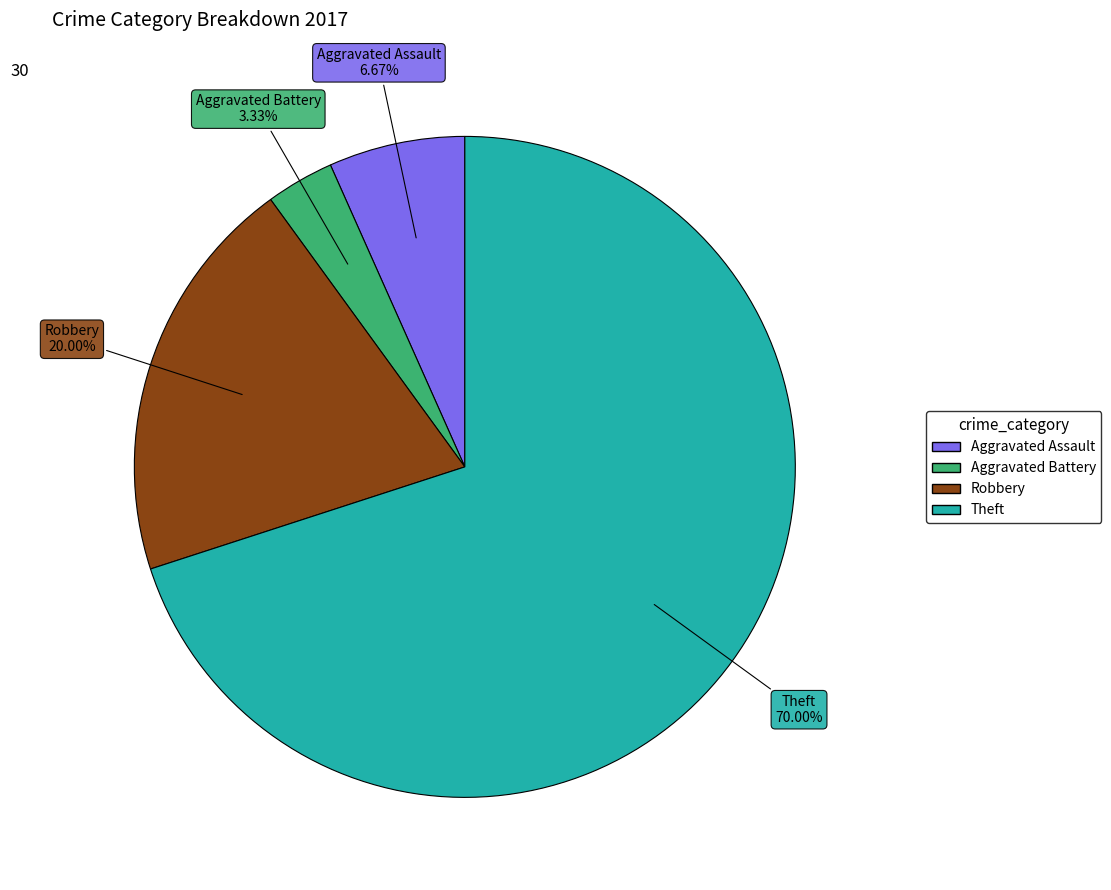

Approximately how many times larger is the value at Theft compared to Aggravated Battery?

21.0